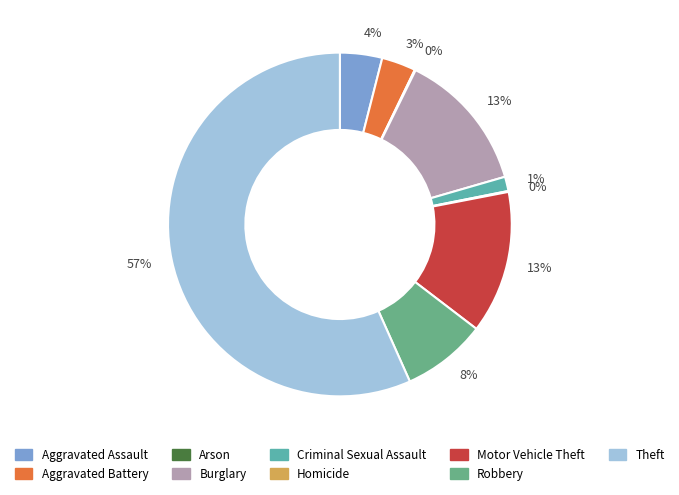

To the nearest percent, what is the average slice percentage?

11%